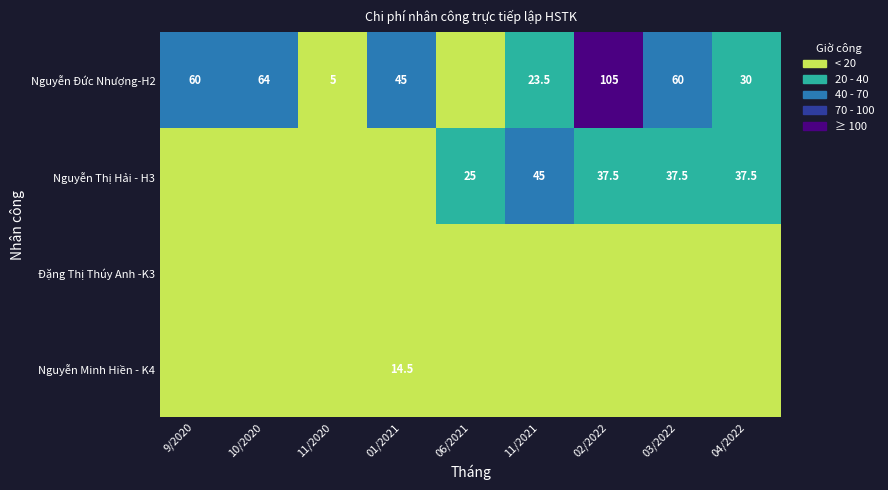

Count the number of categories in the chart.

9